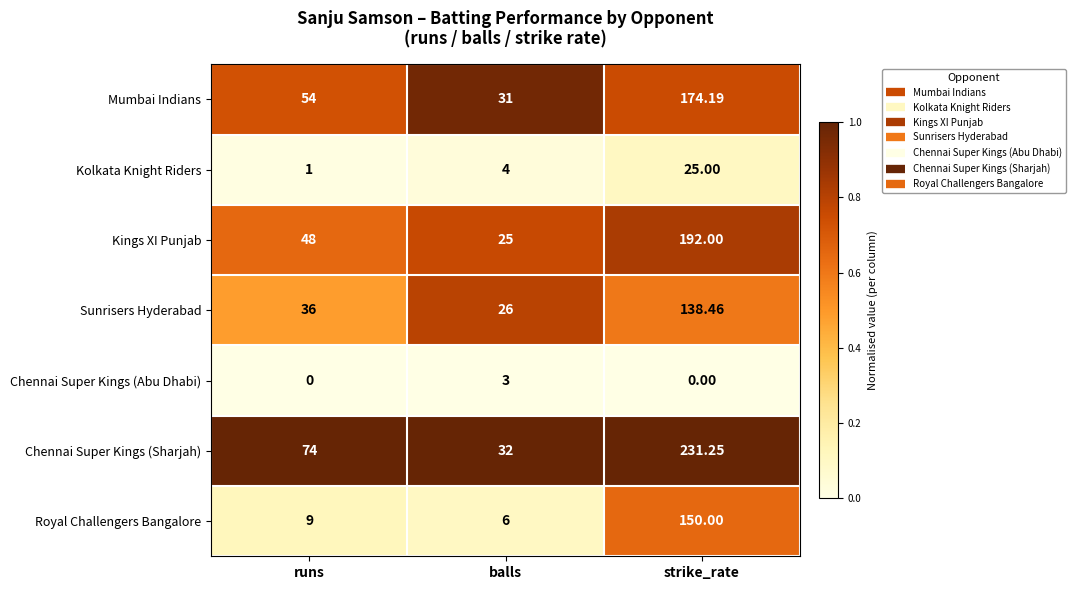

Which series changed the most between runs and balls?

Chennai Super Kings (Sharjah)